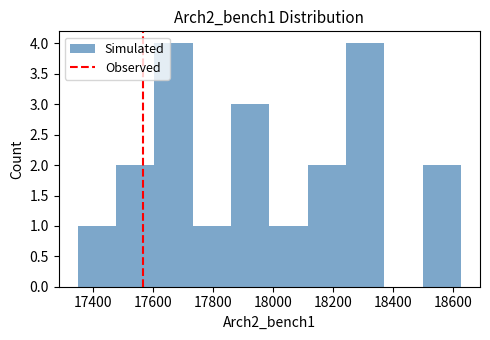

Reading left to right, transcribe this chart: for each bar, give the range it covers on the x-axis and its height. Neither the bar edges nor the heights are printed on the chart, so give them approximately, as read against the axes.

17360 to 17480: 1
17480 to 17600: 2
17600 to 17740: 4
17740 to 17860: 1
17860 to 17980: 3
17980 to 18120: 1
18120 to 18240: 2
18240 to 18380: 4
18380 to 18500: 0
18500 to 18620: 2